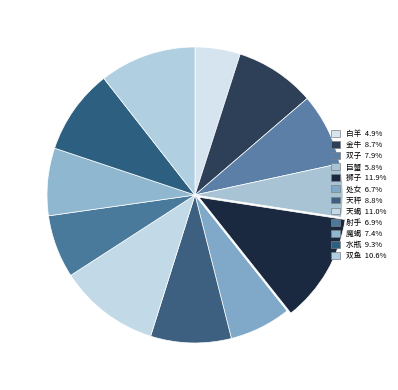

To the nearest percent, what is the difference between the 双鱼 and 射手 slice percentages?

4%